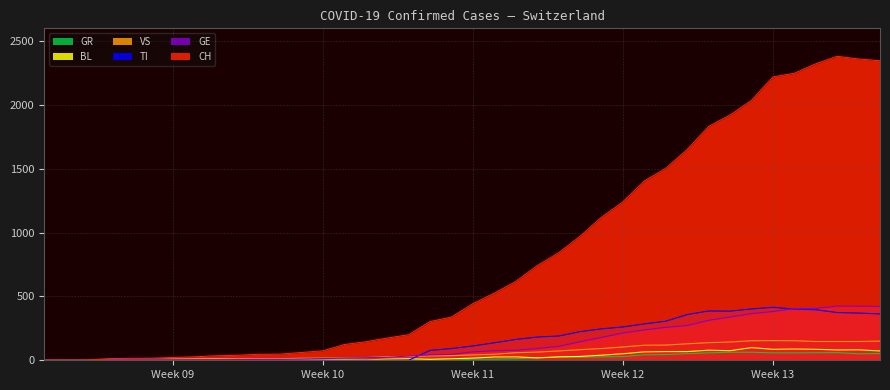

How many data points does each series have?

40